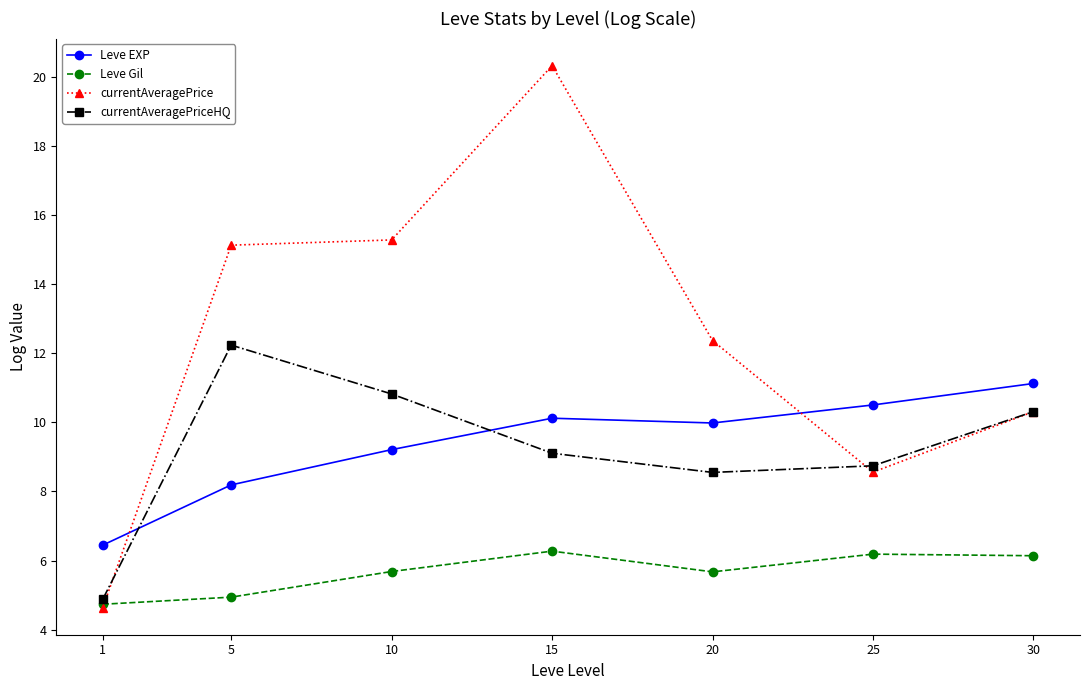

Which series changed the most between 1 and 25?

Leve EXP